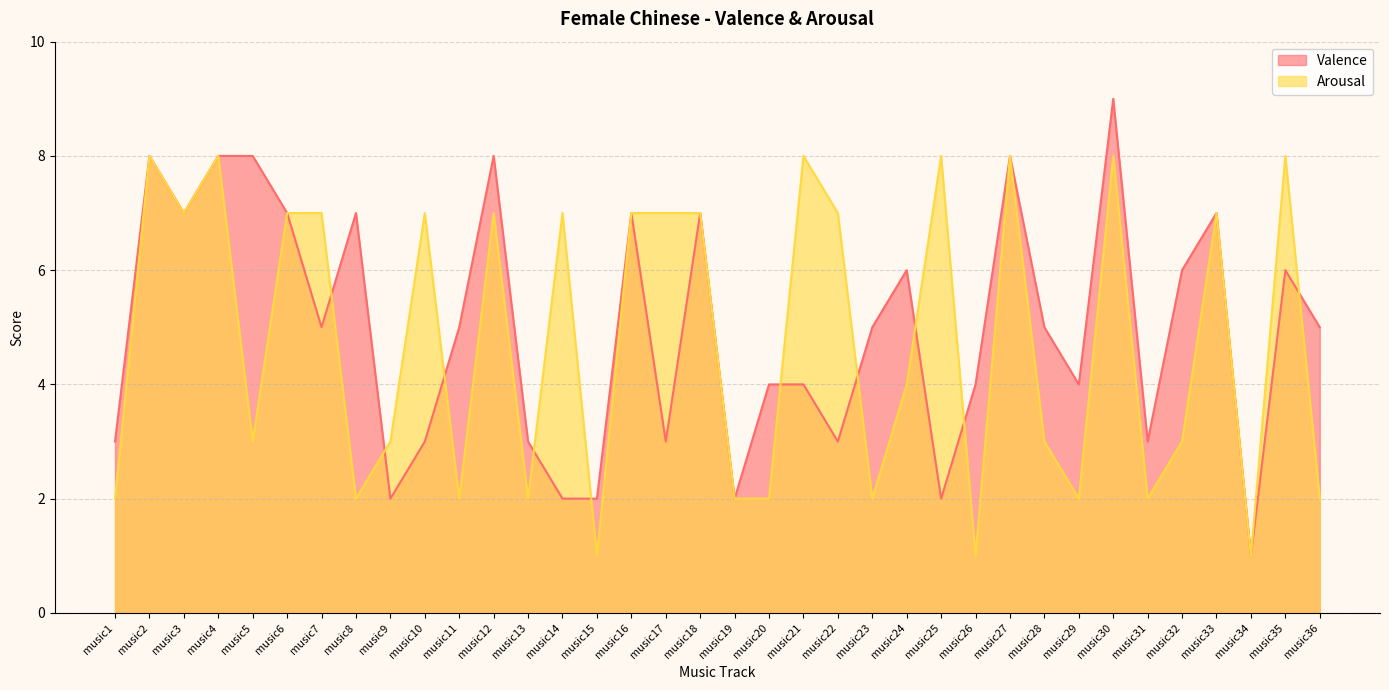

At music18, list the series in order from smallest to largest.

Valence, Arousal